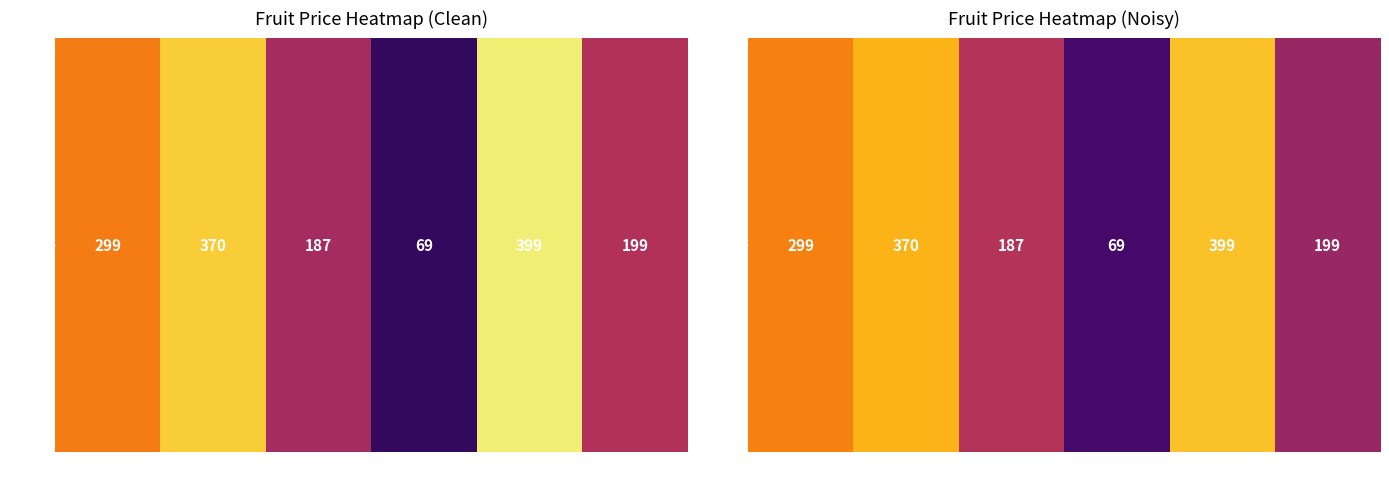

The chart shows a value of 360.0 at Kivi. True or false?

True